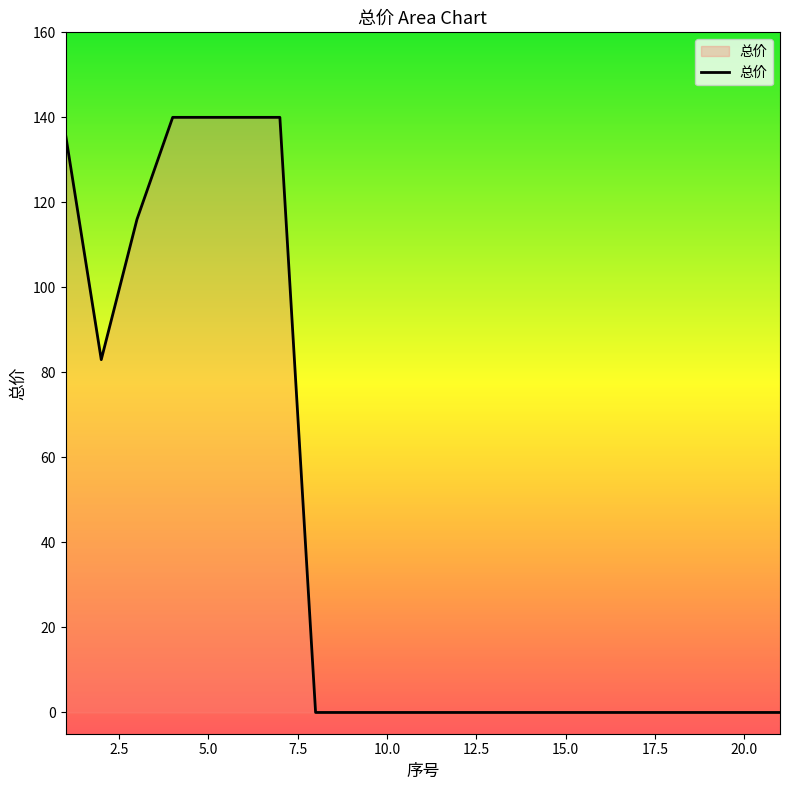

What is the greatest value displayed?

140